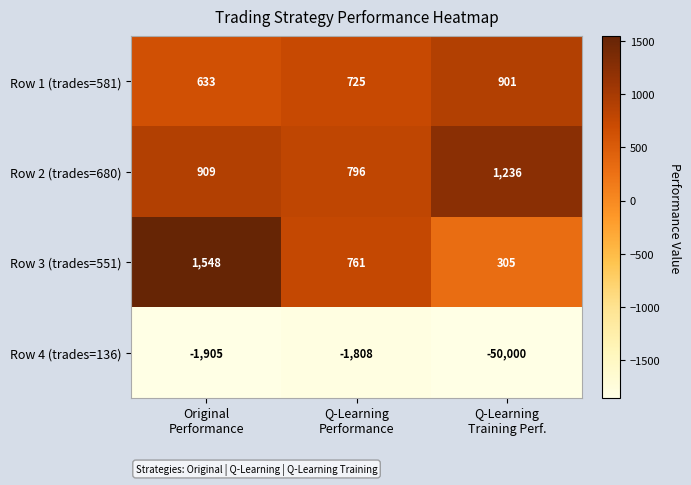

What is the greatest value displayed?

1548